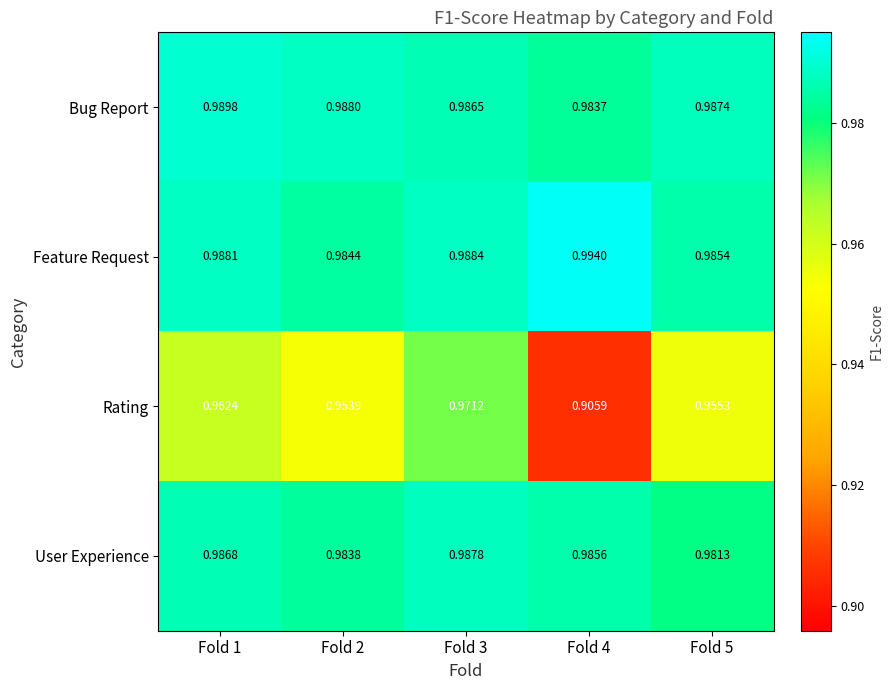

Rank the series at Fold 2 from highest to lowest value.

Bug Report, Feature Request, User Experience, Rating